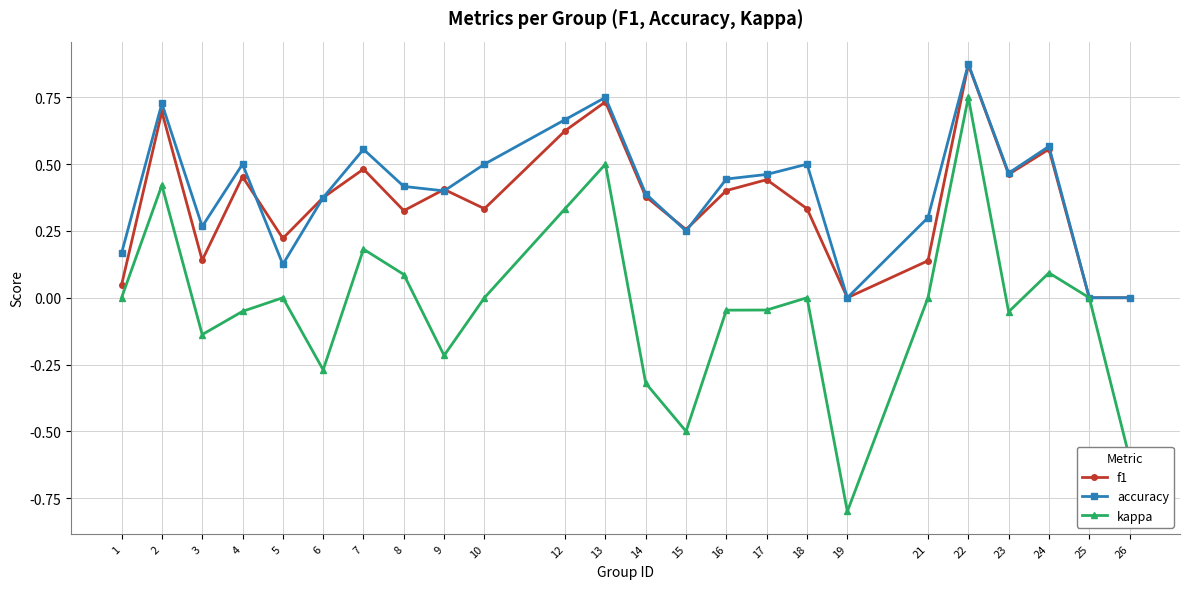

True or false: f1 has more than 0 points higher than both neighbors.

True